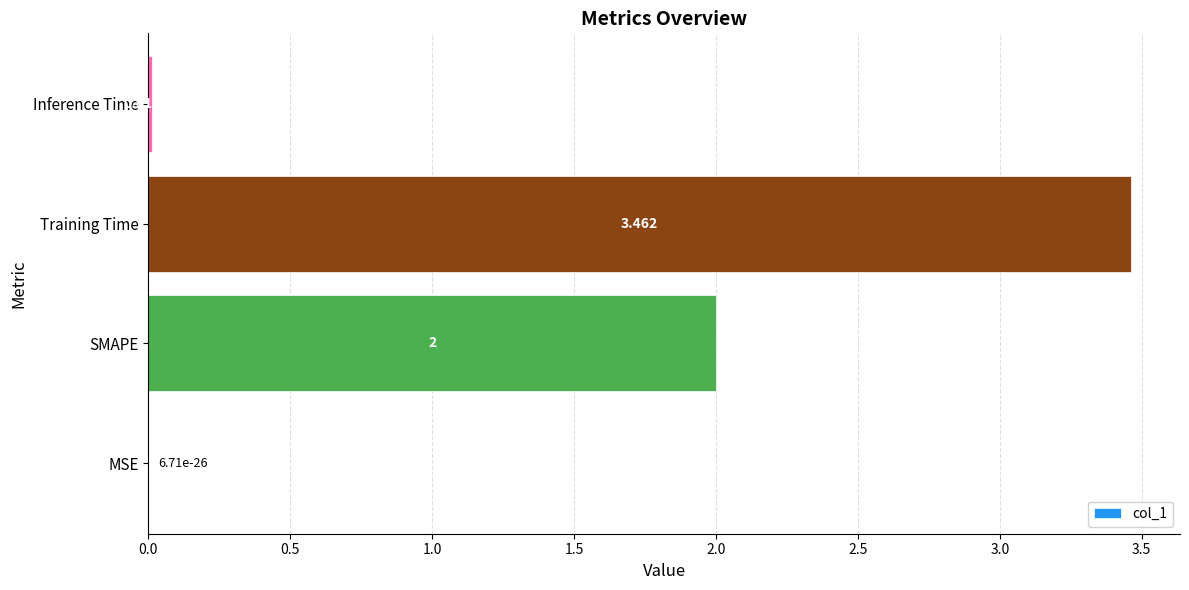

Are the bars horizontal?

Yes